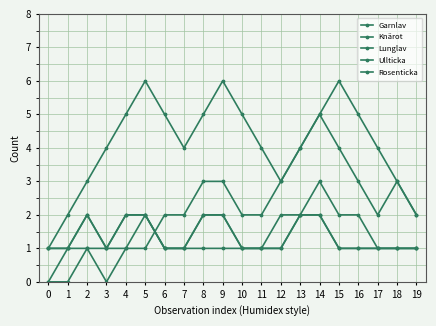

How many distinct data groups are displayed?

5